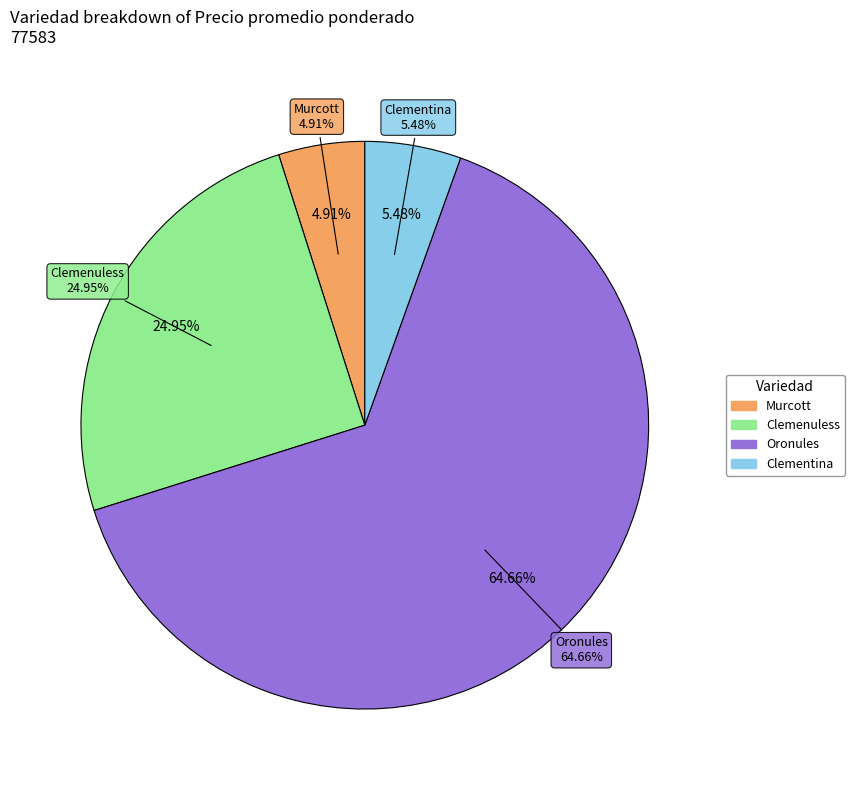

Rank the categories by value from lowest to highest.

Murcott, Clementina, Clemenuless, Oronules